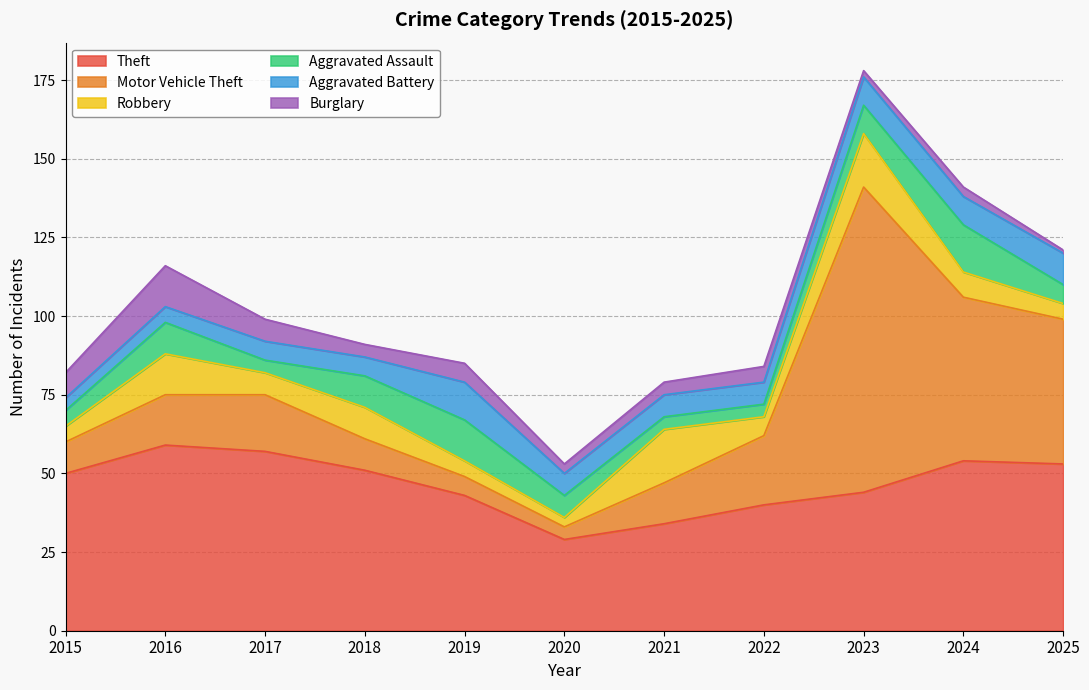

The Aggravated Battery series shows 4 at 2015. True or false?

True